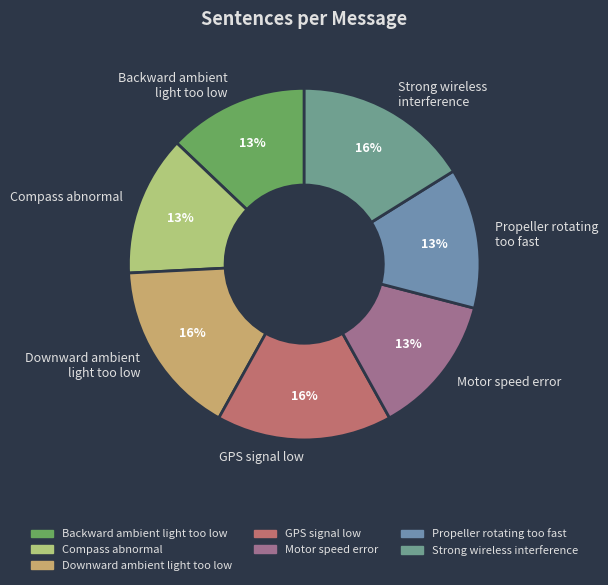

Is Motor speed error the majority of the pie?

No